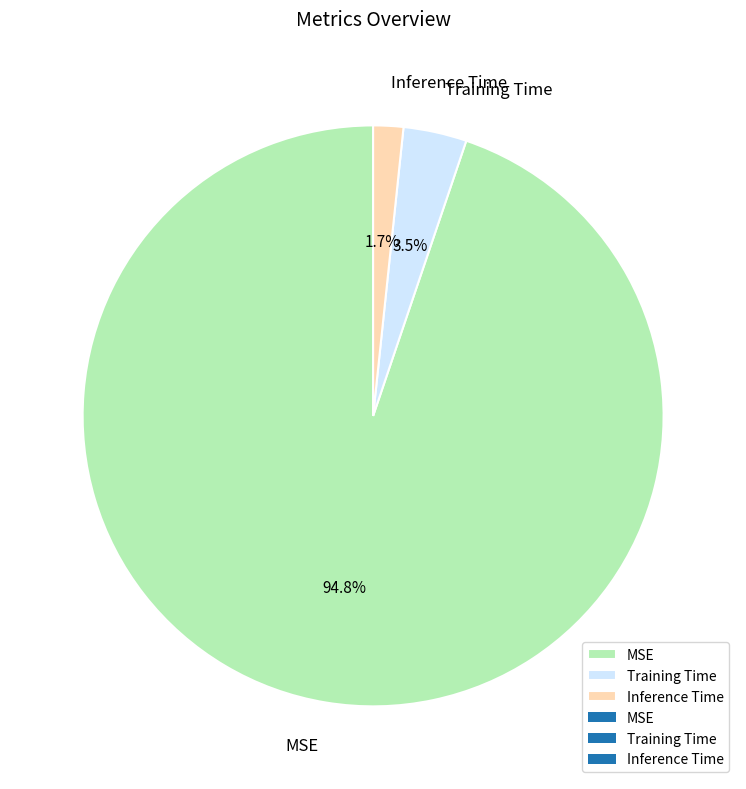

True or false: Inference Time accounts for 2% of the total.

True